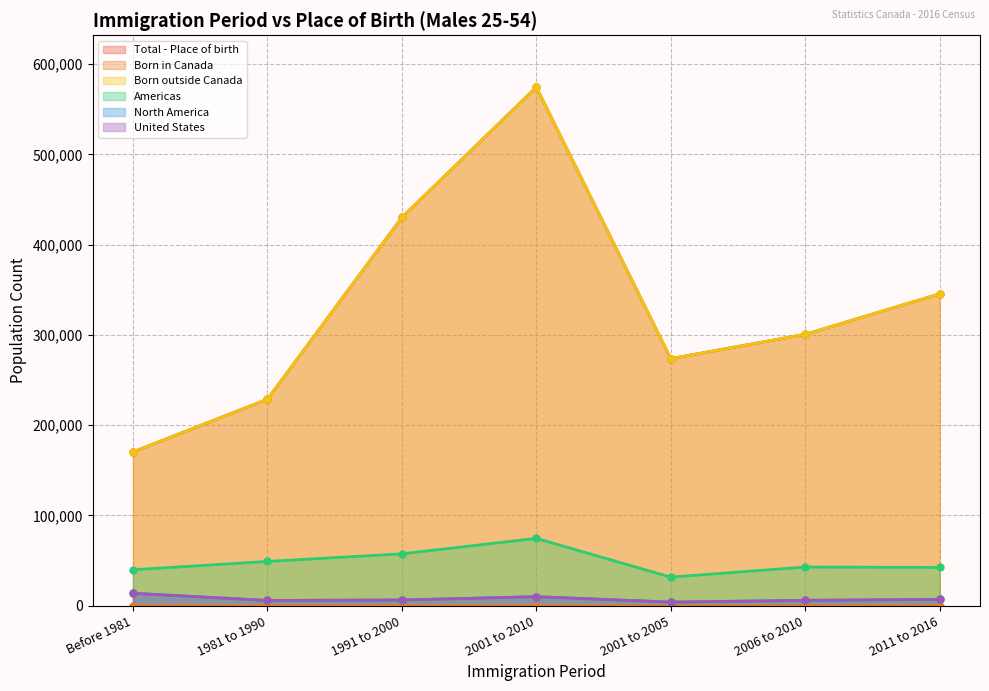

What position from the left is 2011 to 2016?

7